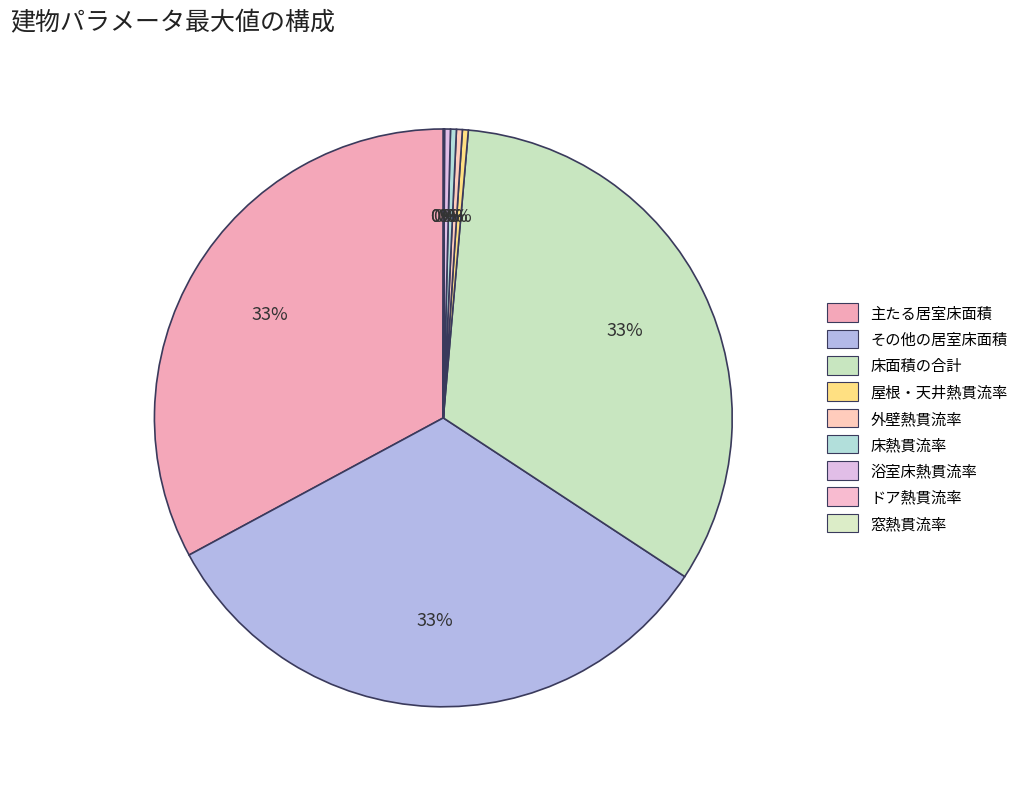

The 主たる居室床面積 slice represents 43% of the pie. True or false?

False